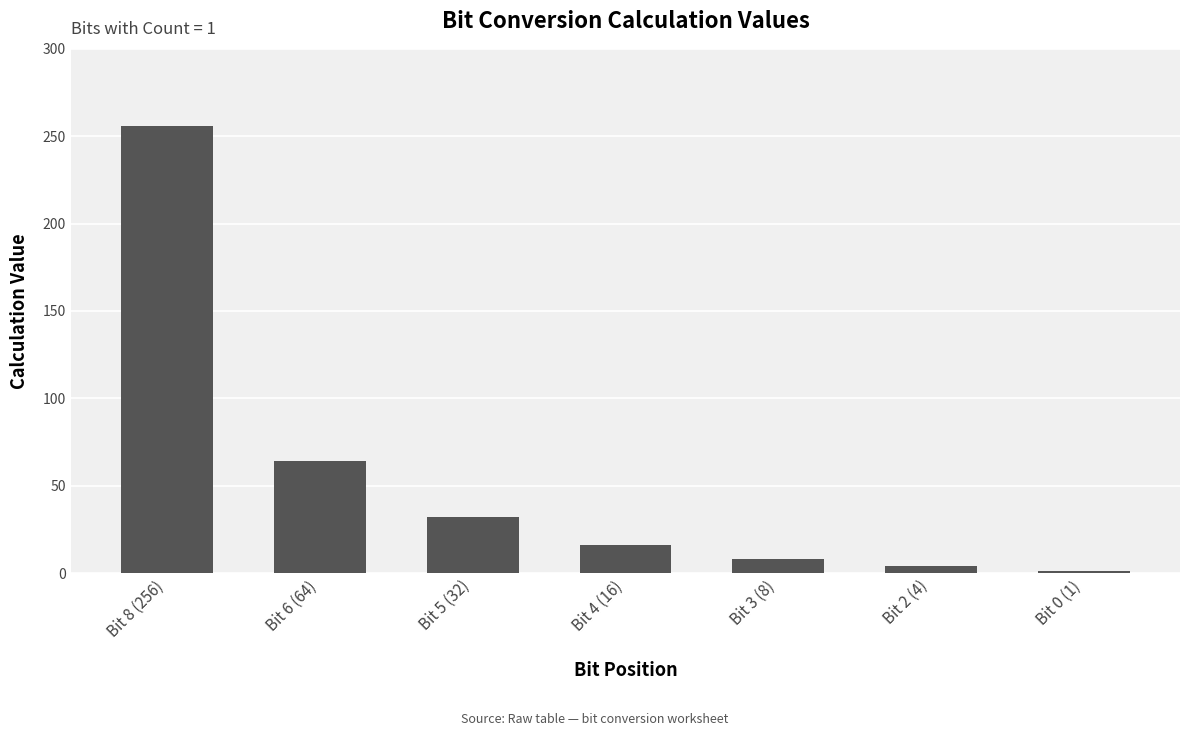

What is the difference between the second highest and minimum values?

63